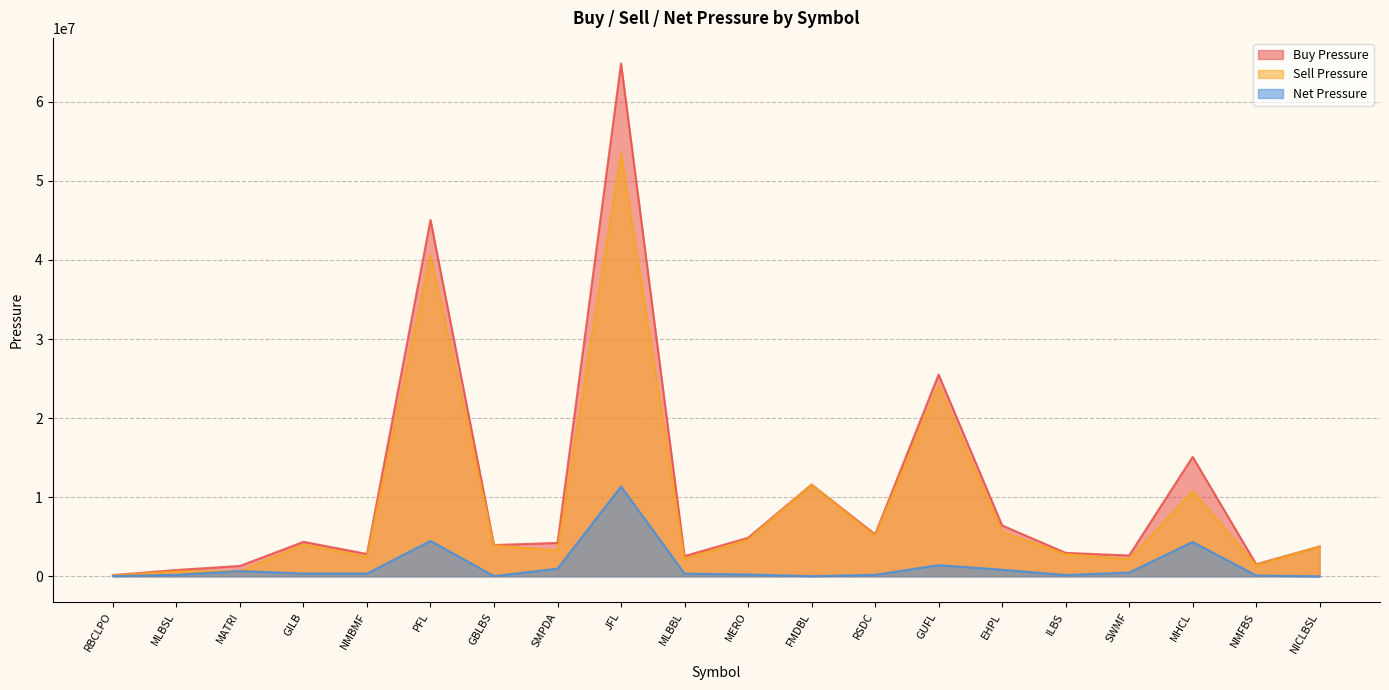

Reading left to right, what are all the values shown in this chart?

Buy Pressure: 151464	800186	1311552	4360301	2823618	45065753	3954892	4219249	64831901	2557307	4870957	11599566	5302675	25502188	6429757	2965888	2633506	15100700	1526501	3771661
Sell Pressure: 121406	607968	641130	4004499	2474545	40590164	3921370	3249972	53471531	2212597	4636593	11578549	5112144	24089931	5593494	2801213	2154185	10756276	1421720	3770502
Net Pressure: 30057	192218	670422	355802	349072	4475588	33521	969277	11360369	344709	234364	21017	190531	1412257	836263	164675	479320	4344424	104781	1159